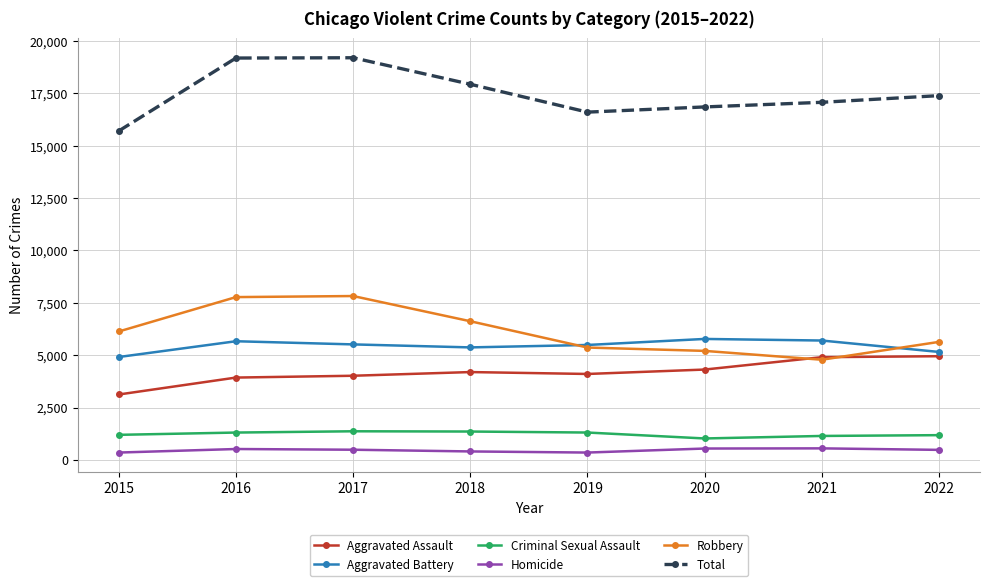

True or false: Criminal Sexual Assault and Robbery cross at least once.

False